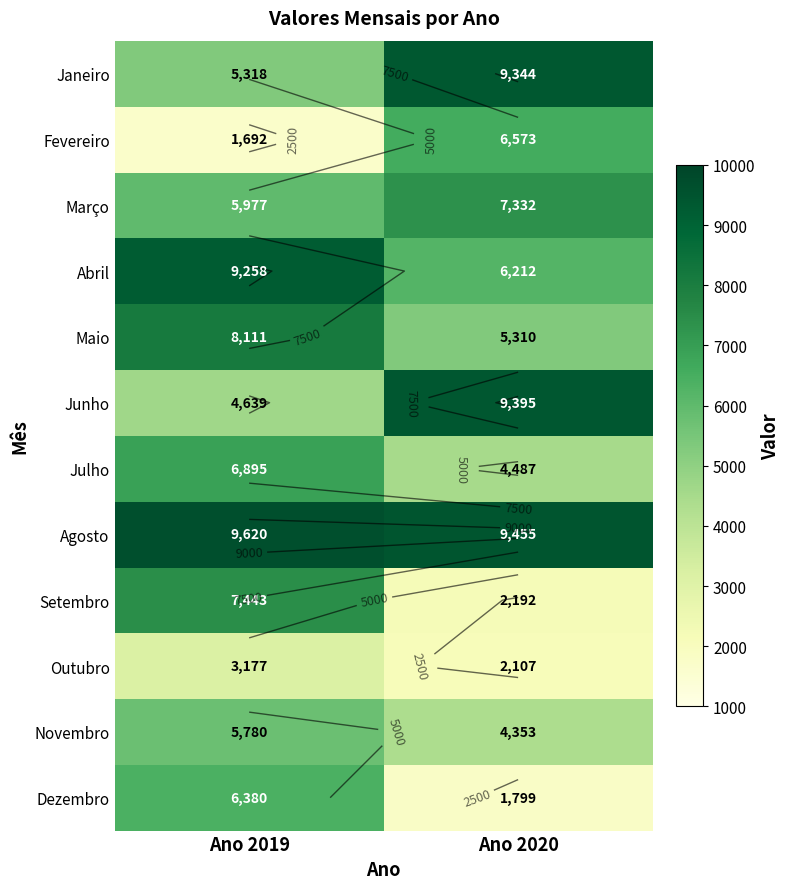

Is the value of Outubro at Ano 2020 greater than the value of Maio at Ano 2020?

No